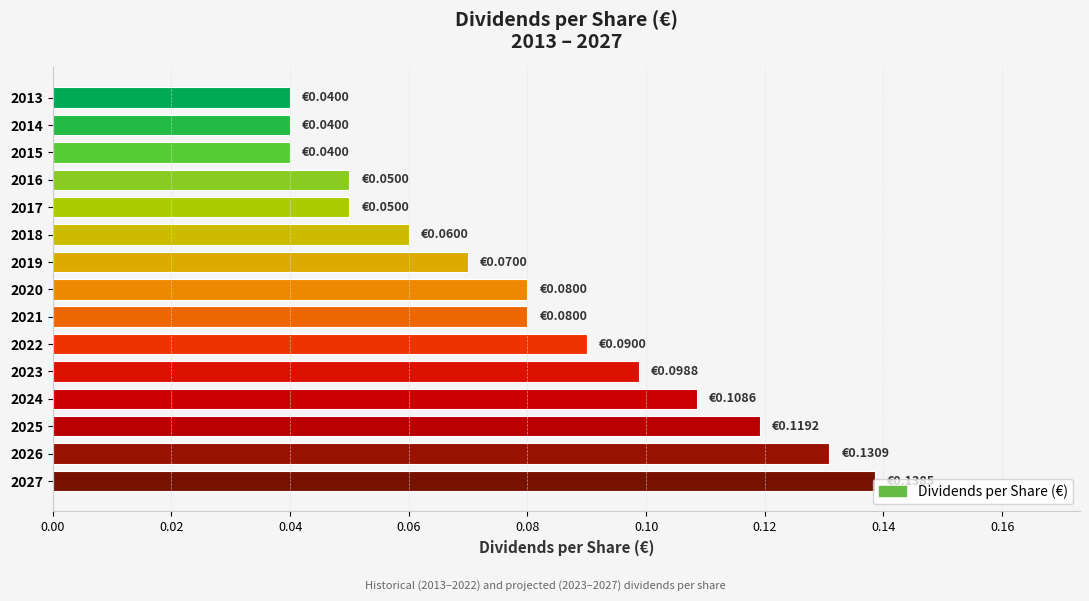

What is the change in value from 2013 to 2023?

+0.1